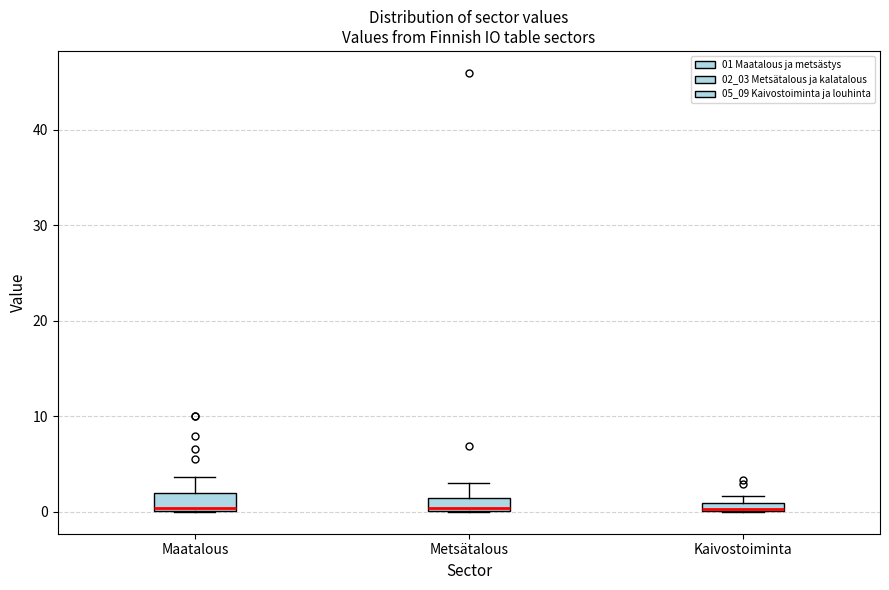

Where is the lower edge of the box for Kaivostoiminta on the y-axis? The values are not printed on the chart, so give them approximately, as read against the axis.

0